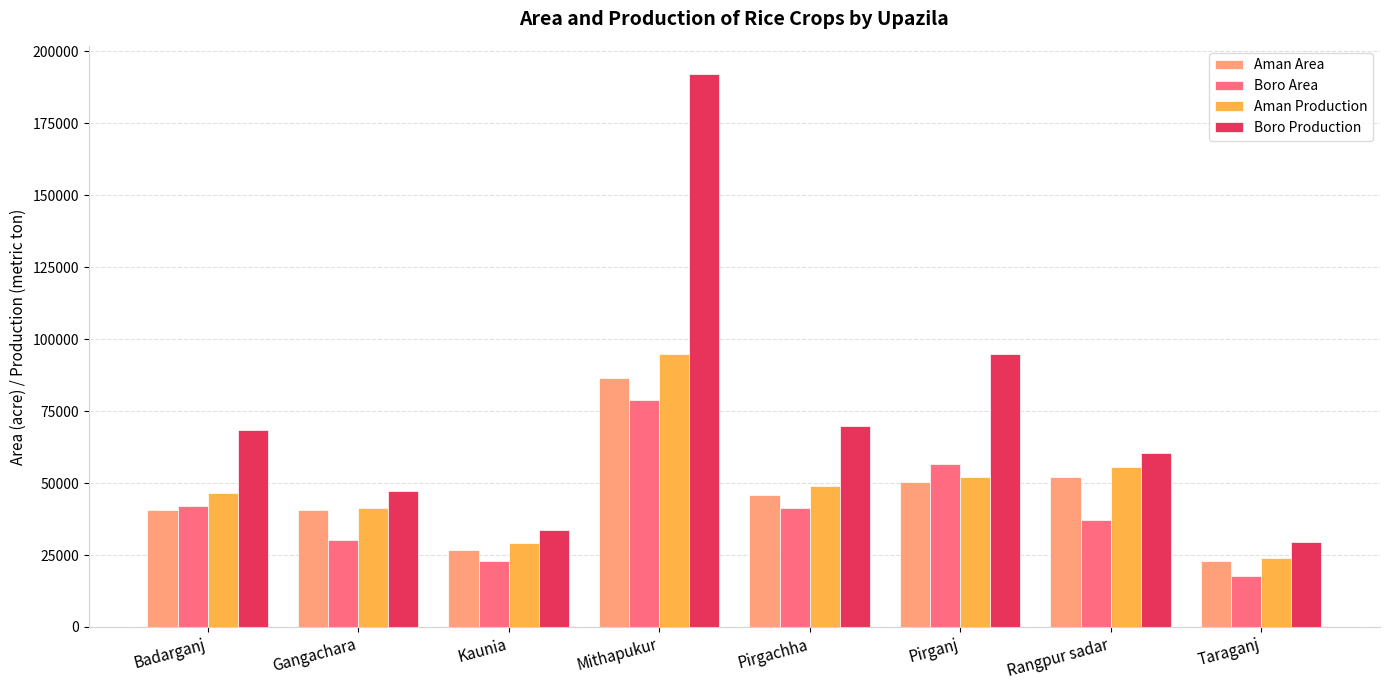

How many values in the Aman Production series are below 49036?

4